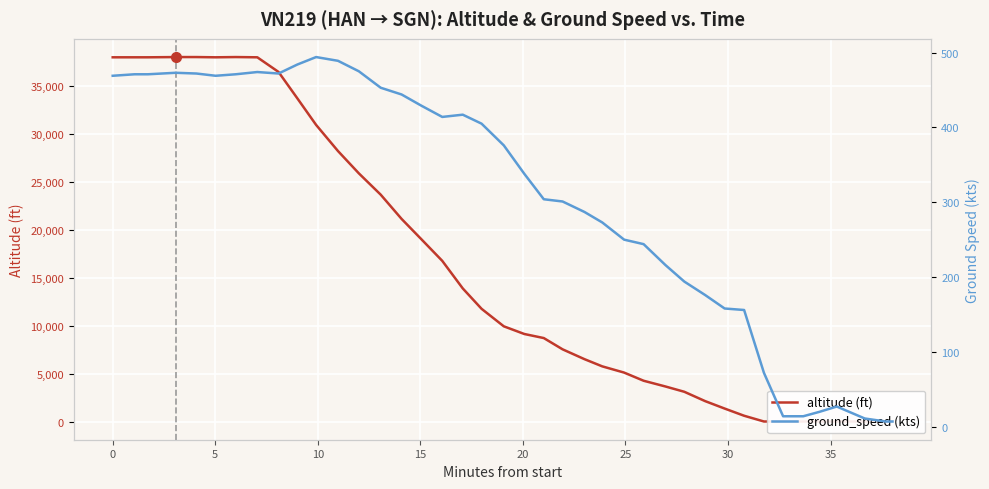

What is the value of the ground_speed point at the 1st from the left?

469